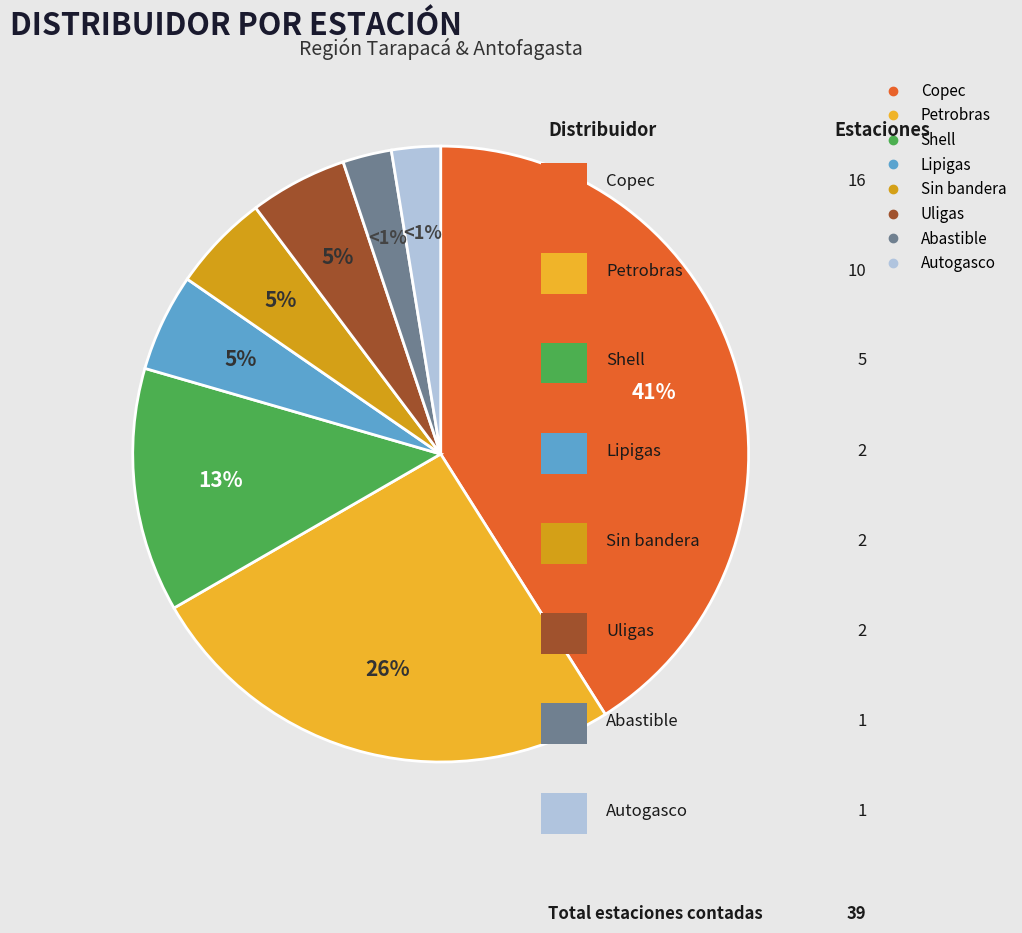

How much of the chart is everything except Sin bandera?

94.9%